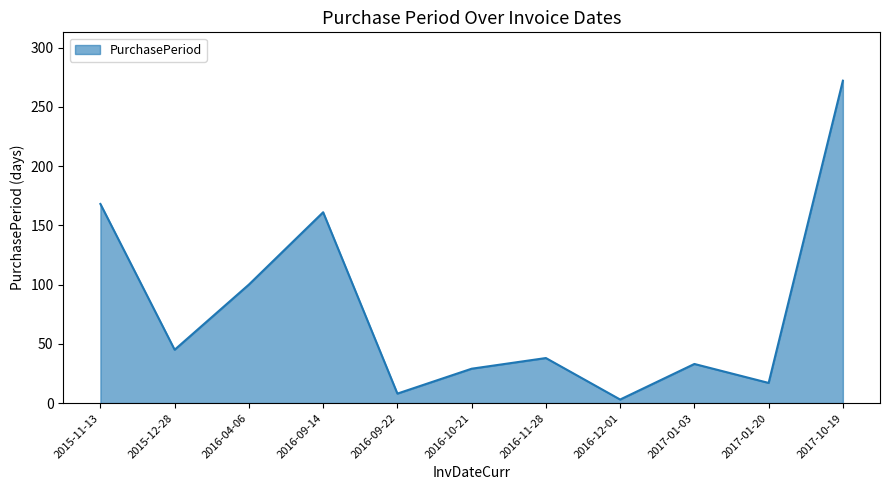

Reading left to right, list all the values displayed in this chart.

168	45	100	161	8	29	38	3	33	17	272